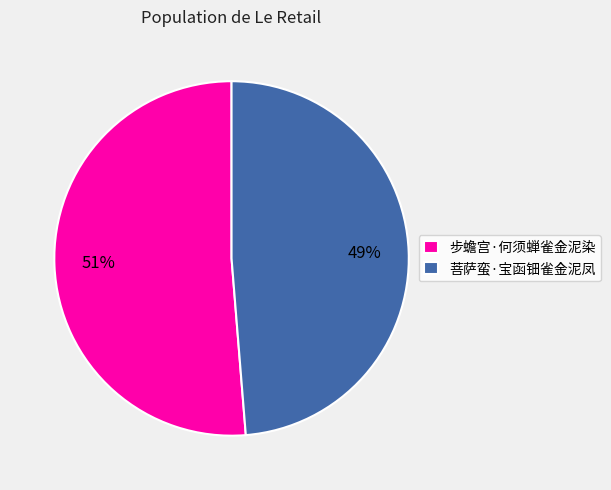

Which category has the smallest portion of the pie?

菩萨蛮·宝函钿雀金泥凤